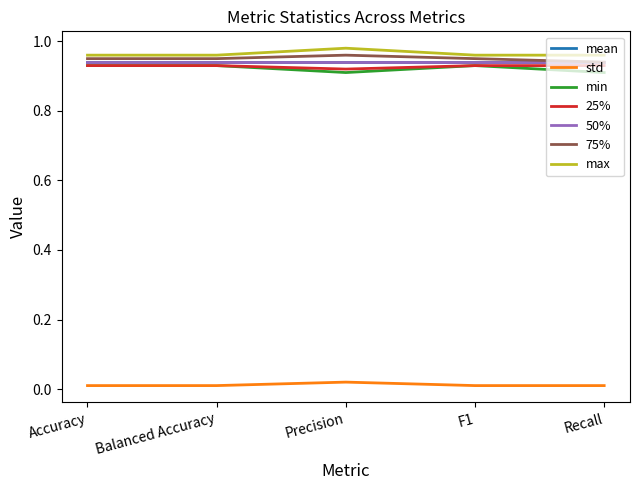

What is the average value of the min series?

0.9